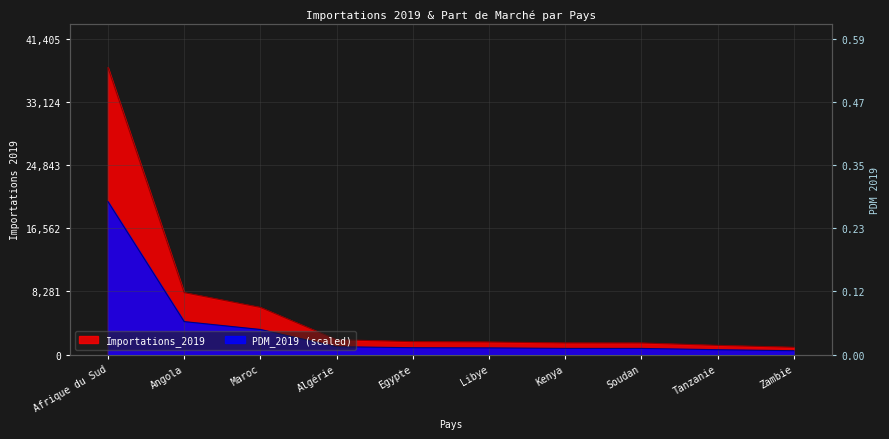

True or false: PDM_2019 and Importations_2019 intersect in this chart.

False